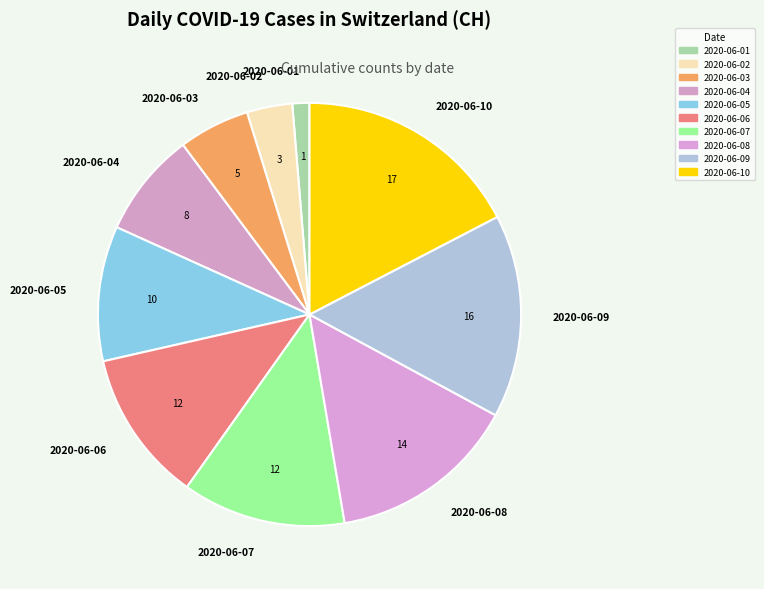

What is the ratio of the value at 2020-06-04 to the value at 2020-06-02?

2.3